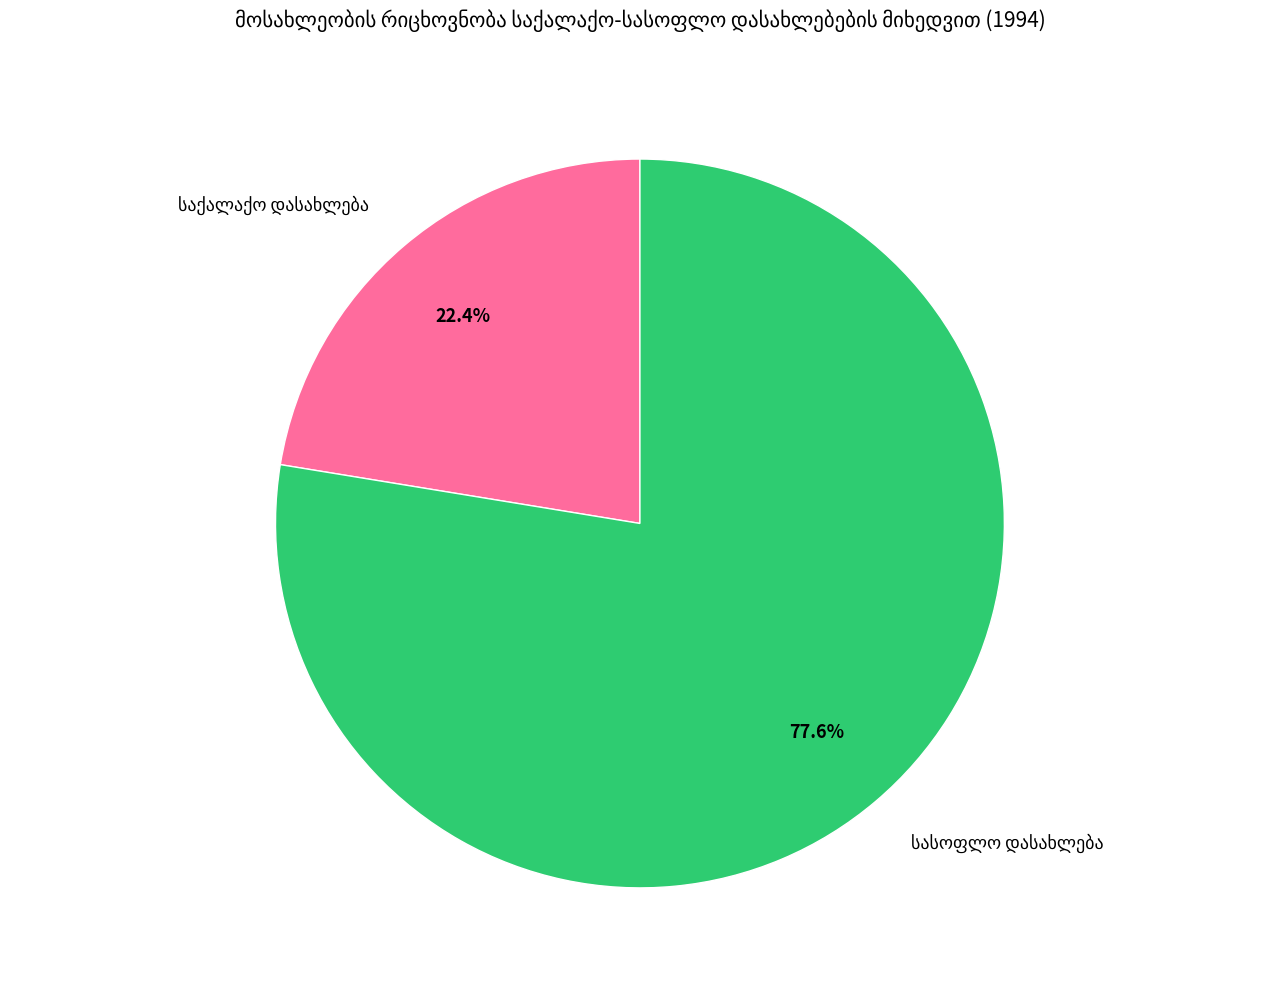

Does any single category account for the majority?

Yes